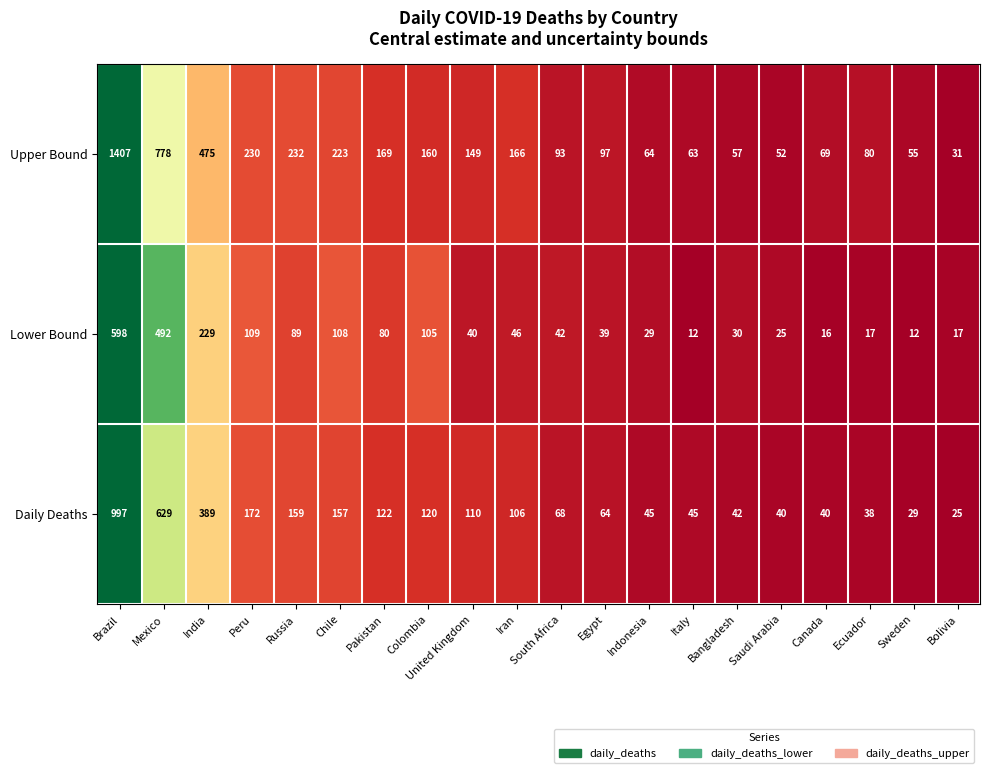

At how many categories does at least one series exceed 286?

3